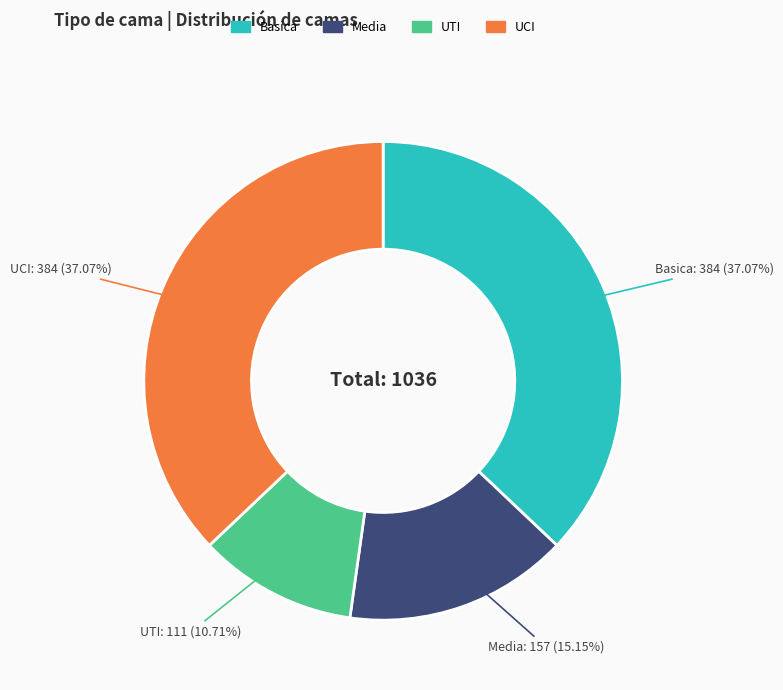

What percentage is the Media slice, to the nearest percent?

15%